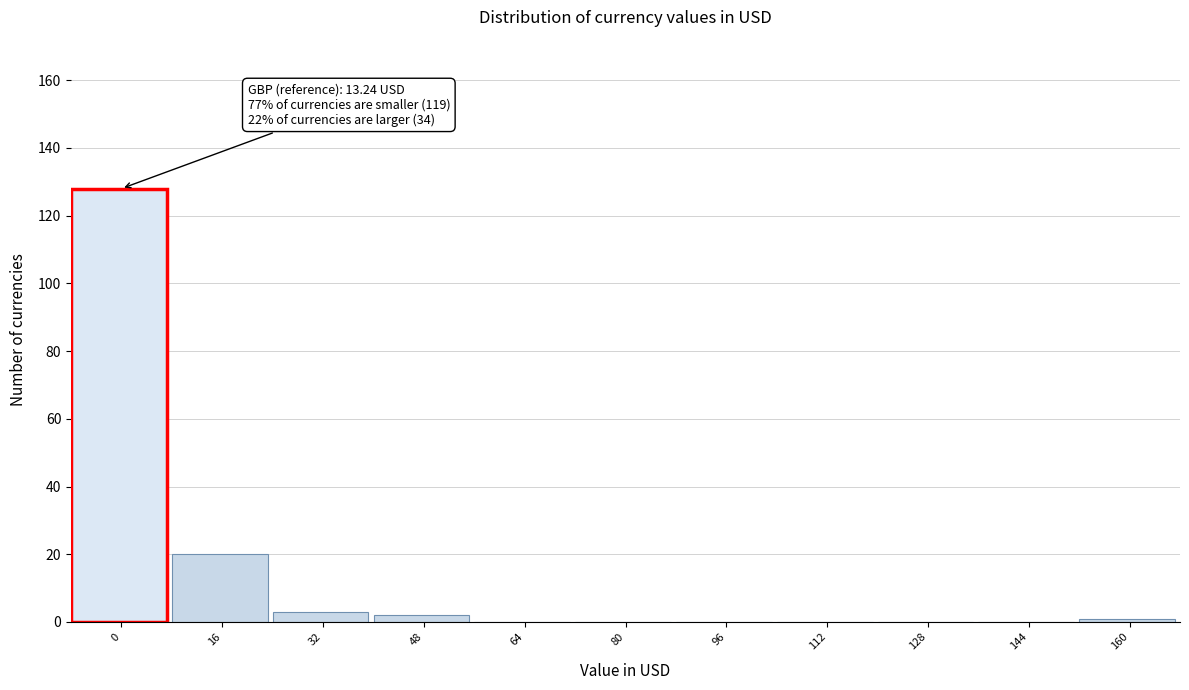

Reading left to right, what are all the values shown in this chart?

0=128	16=20	32=3	48=2	64=0	80=0	96=0	112=0	128=0	144=0	160=1